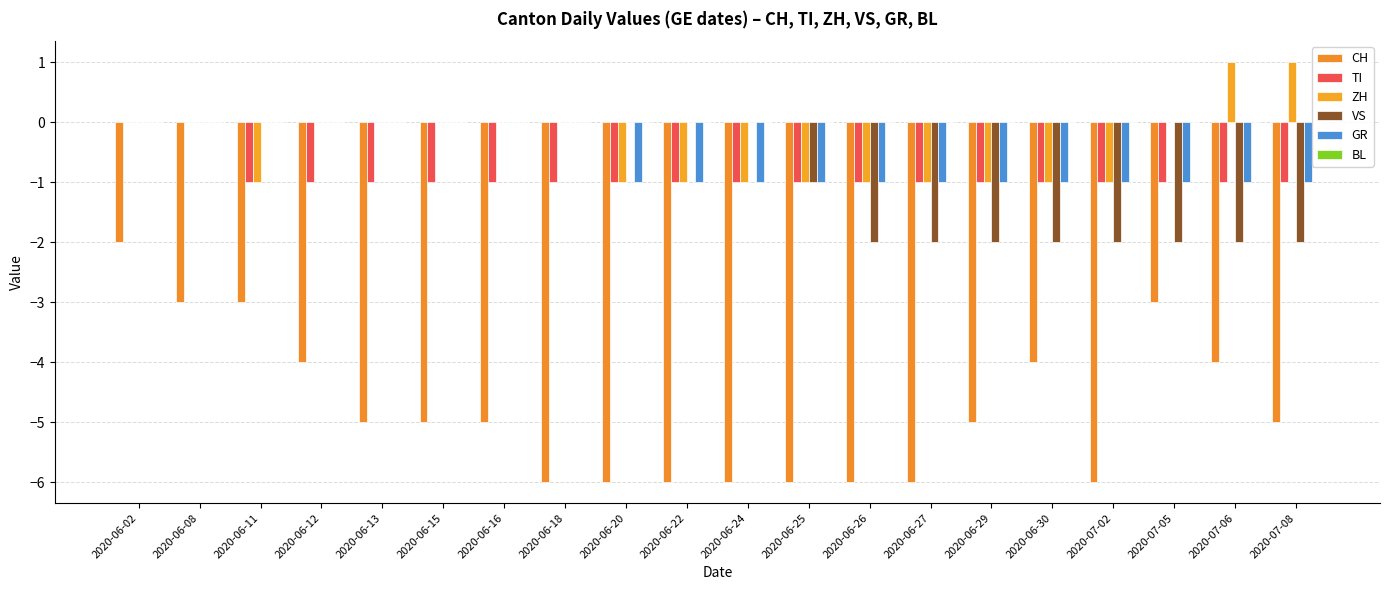

What position from the left is 2020-06-12?

4